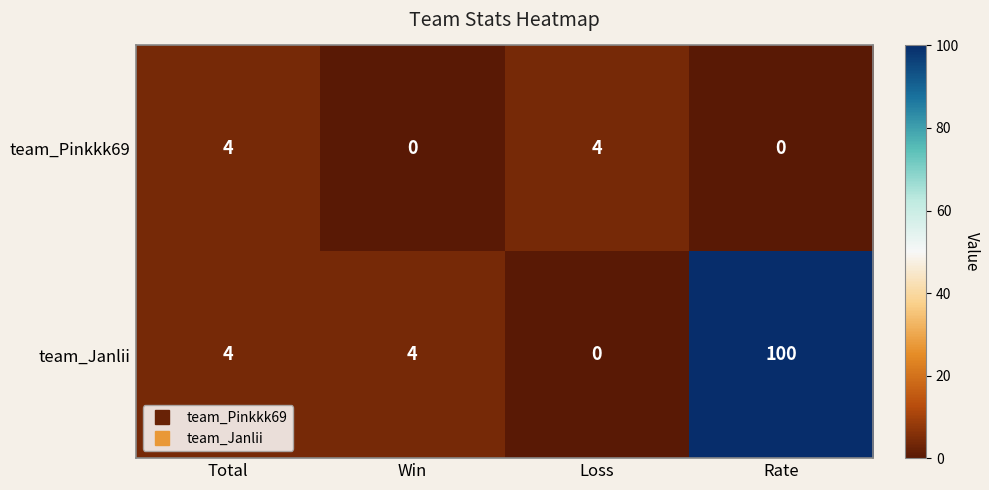

How many categories are shown in the chart?

4